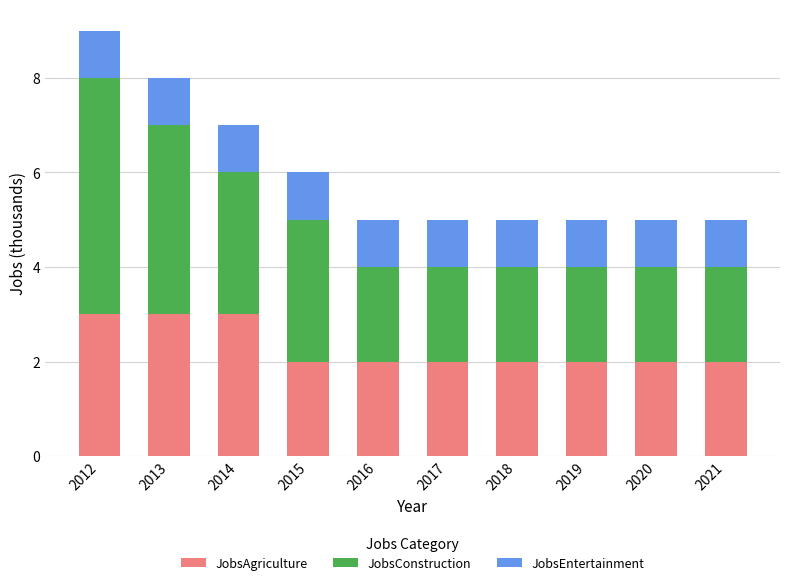

Count the number of data series in this chart.

3